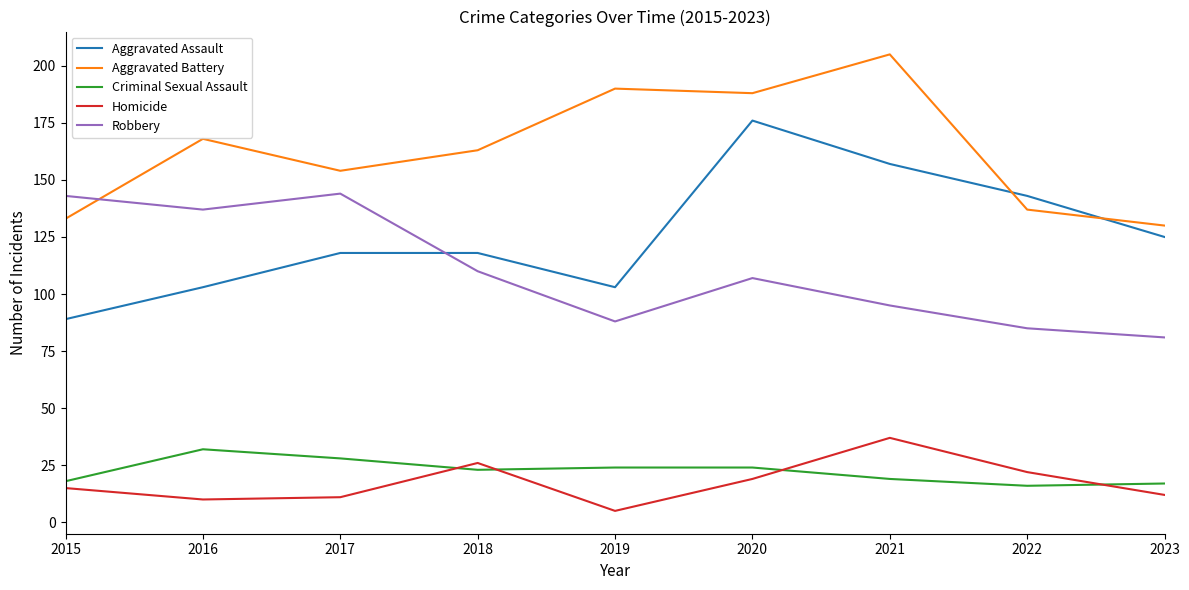

Does the chart have visible grid lines?

No